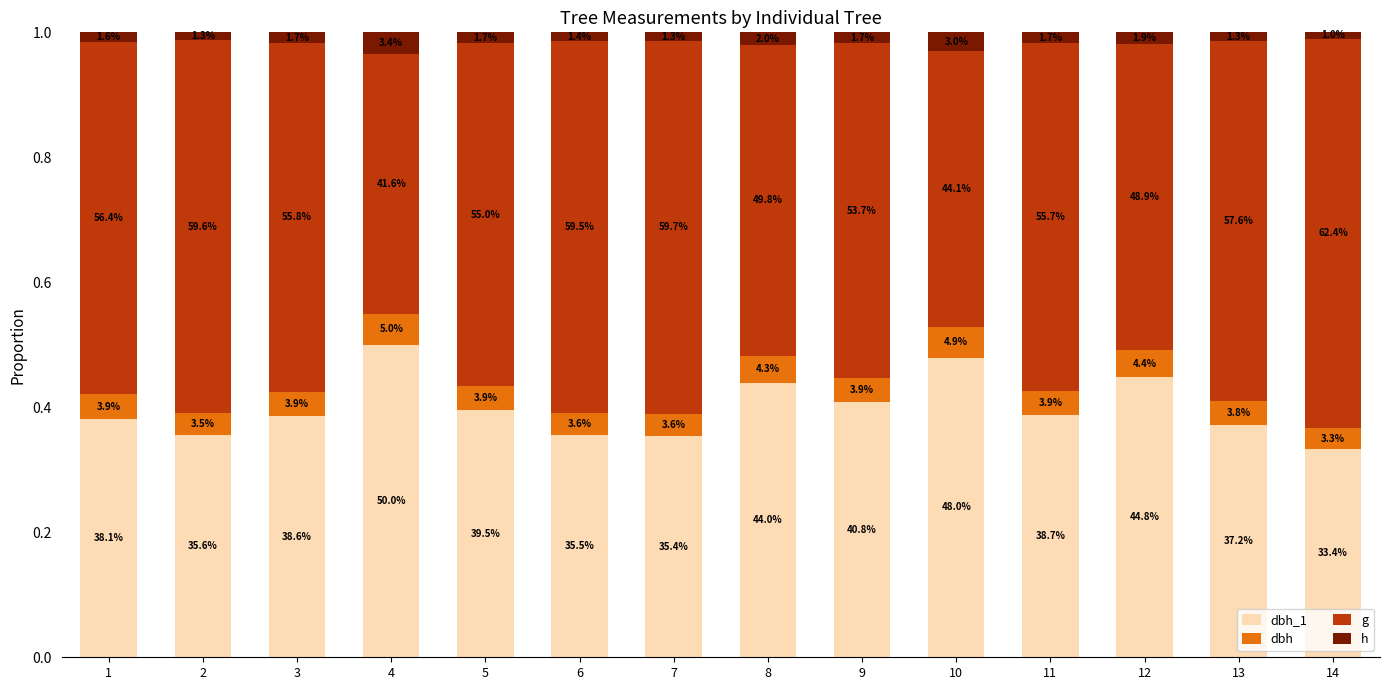

What are all the series names shown in the legend?

dbh_1, dbh, g, h